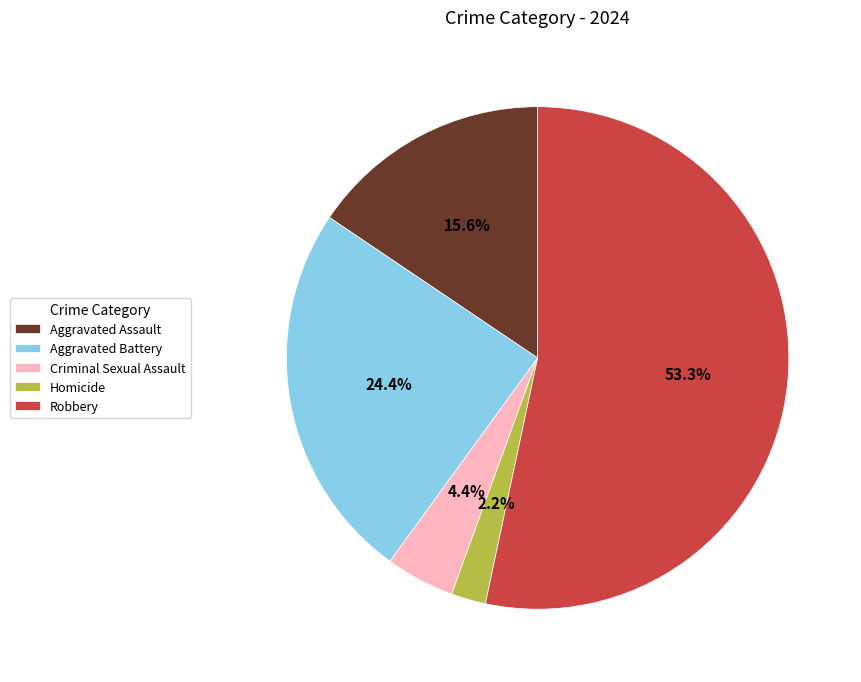

True or false: Homicide accounts for 17% of the total.

False